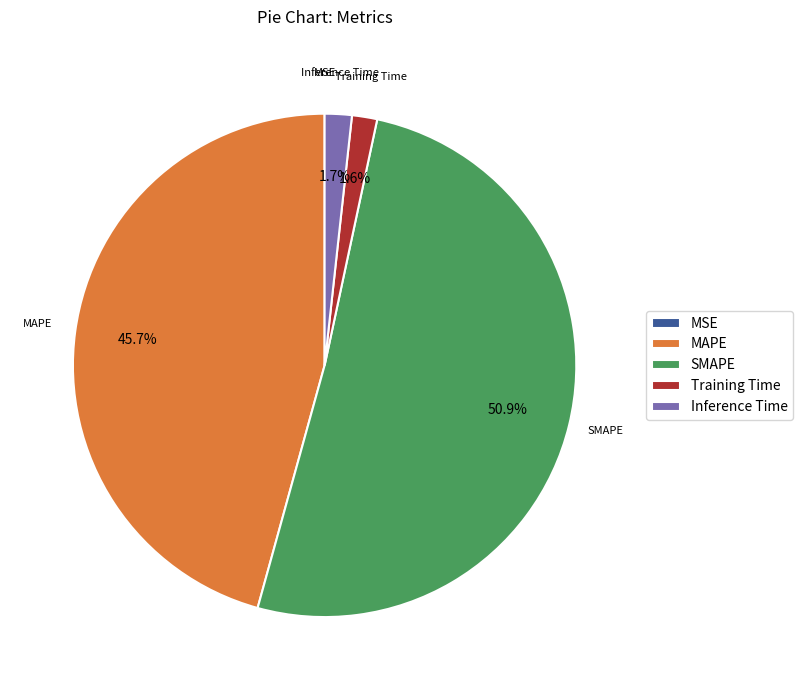

Is SMAPE the majority of the pie?

Yes